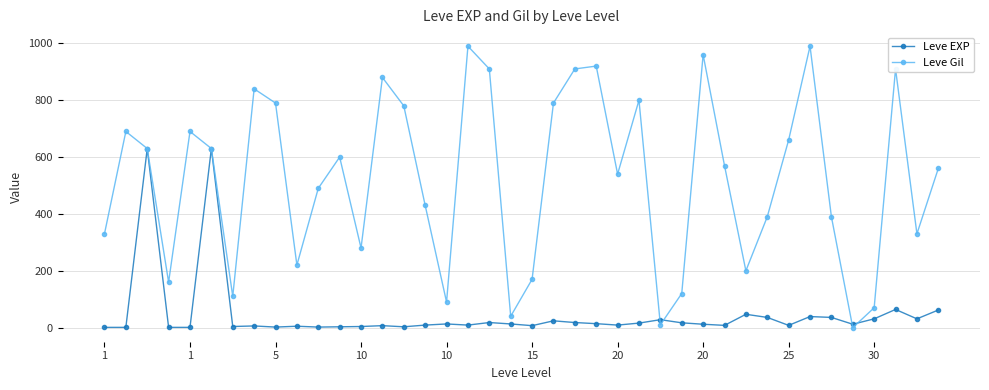

How many interior local valleys does the Leve Gil series have?

11